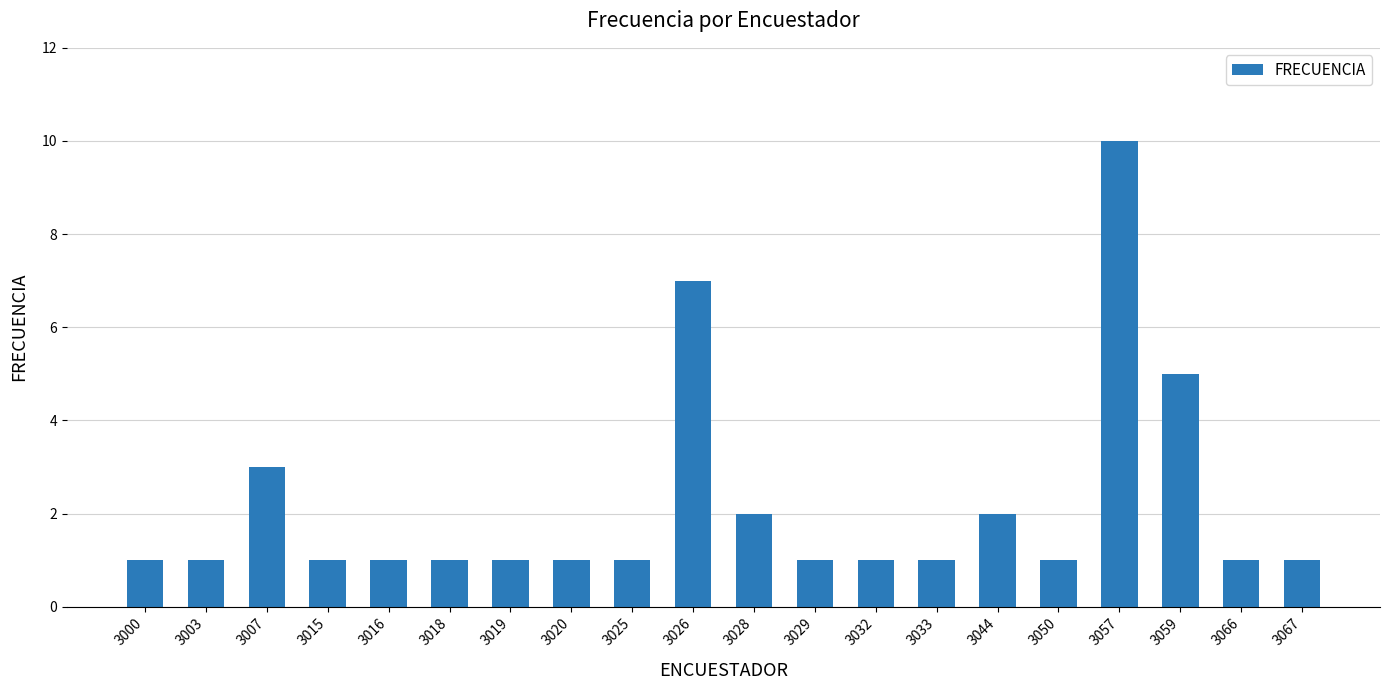

Which category has the highest value across all series?

3057